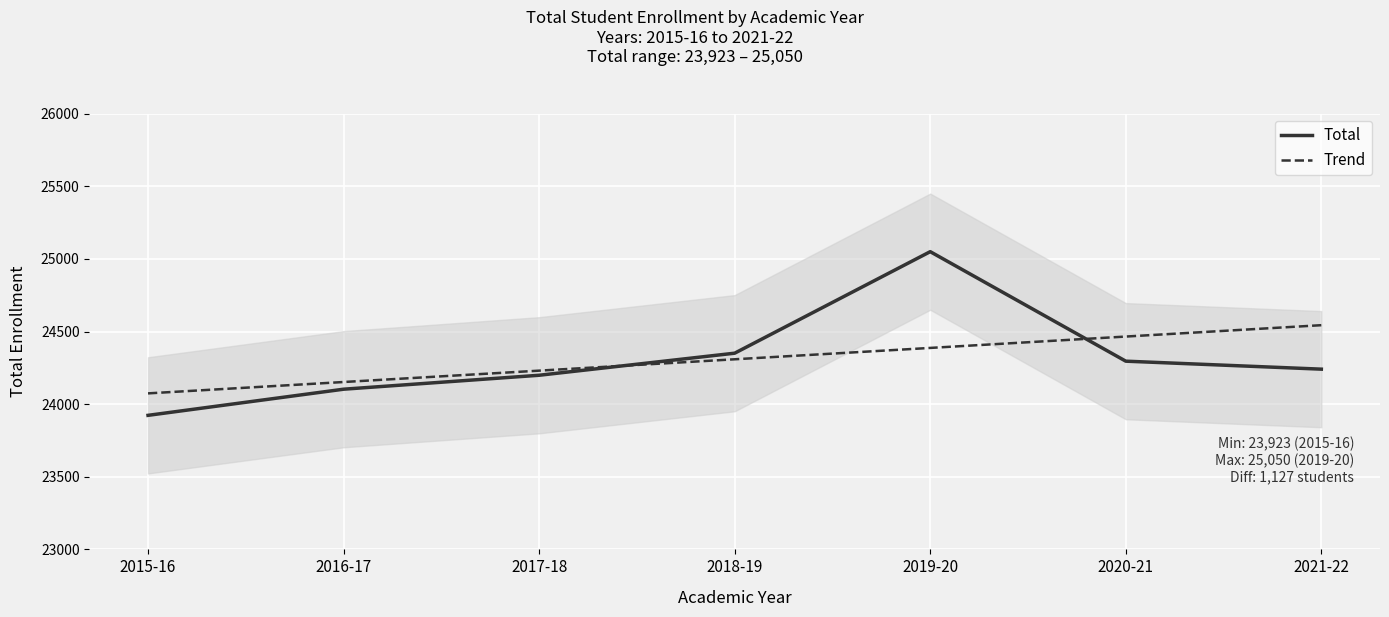

At which label does Total first exceed 24241?

2018-19